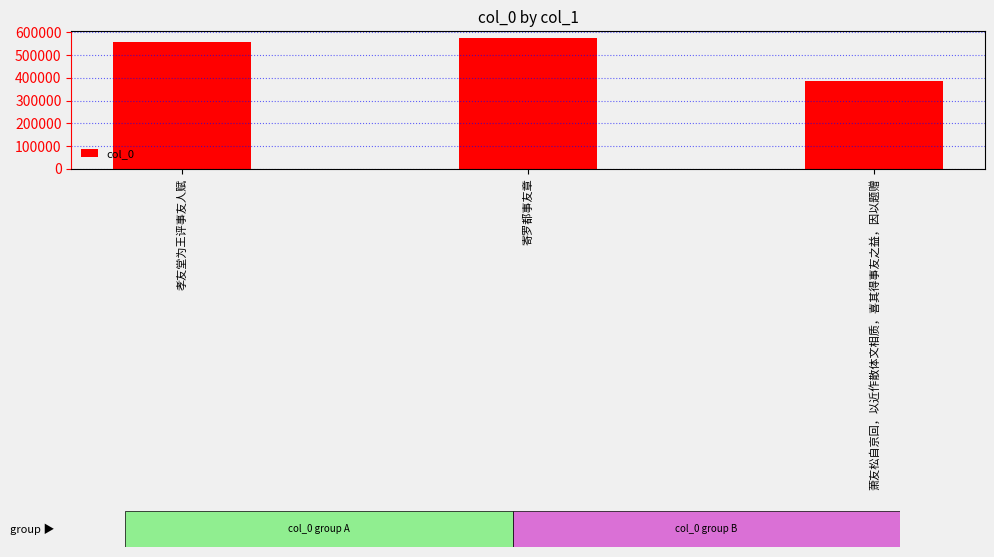

What is the label of the 1st bar from the left?

孝友堂为王评事友人赋